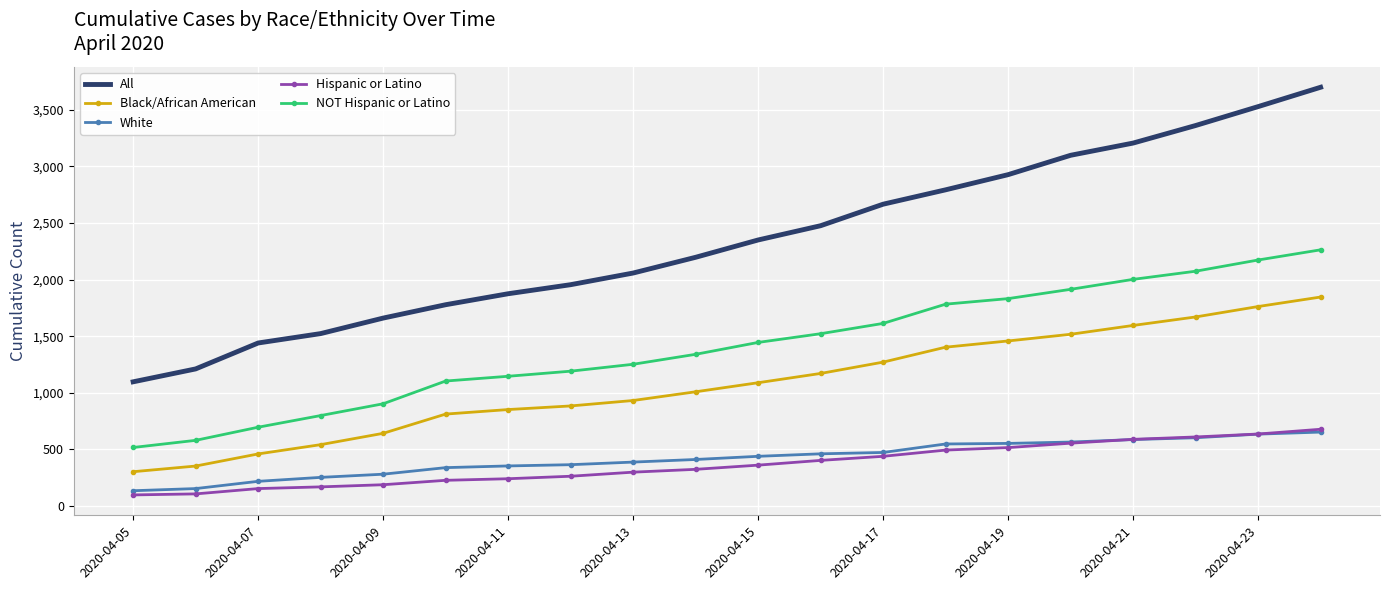

Which series has the largest total across all categories?

All